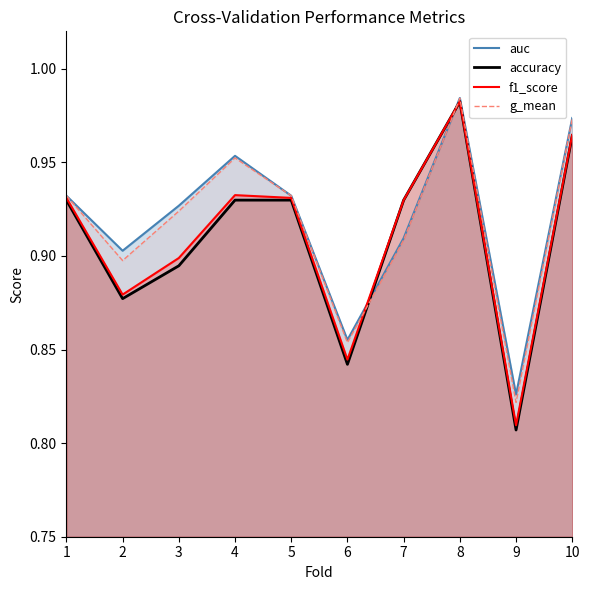

True or false: auc and g_mean cross at least once.

False